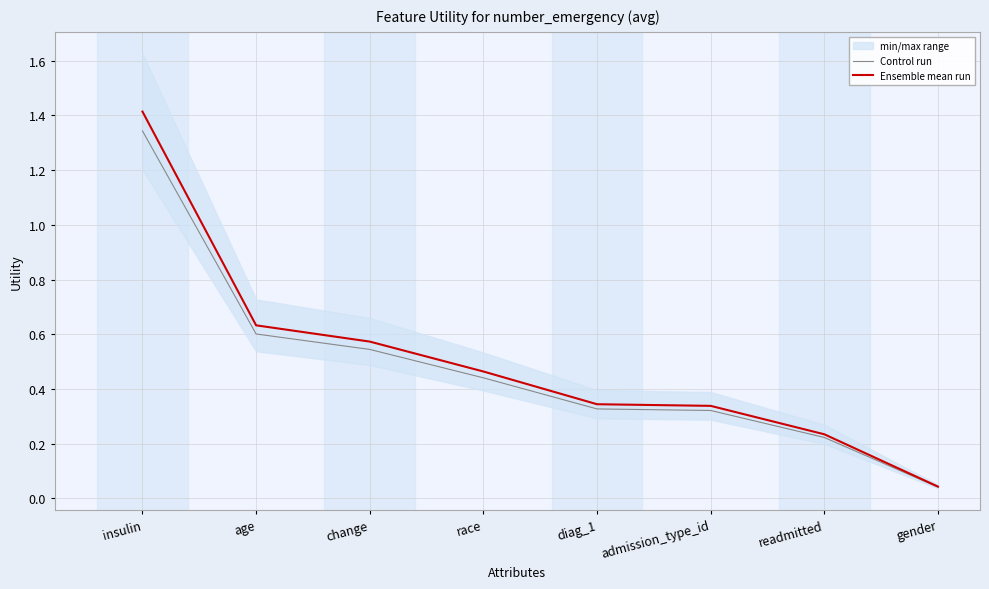

Where is Control run nearest to the value 0?

gender